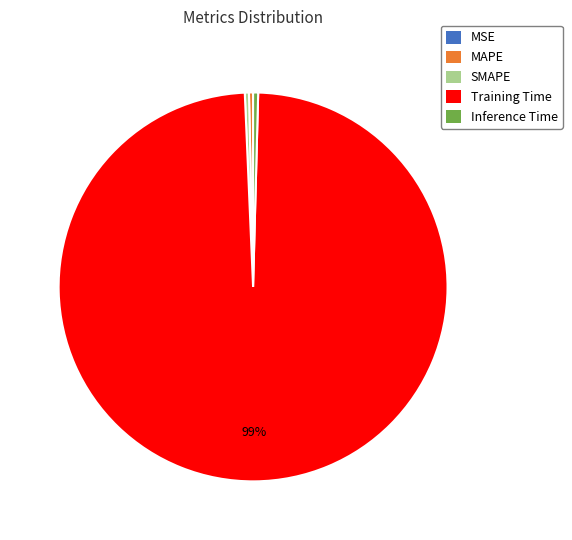

Which slice is the largest?

Training Time